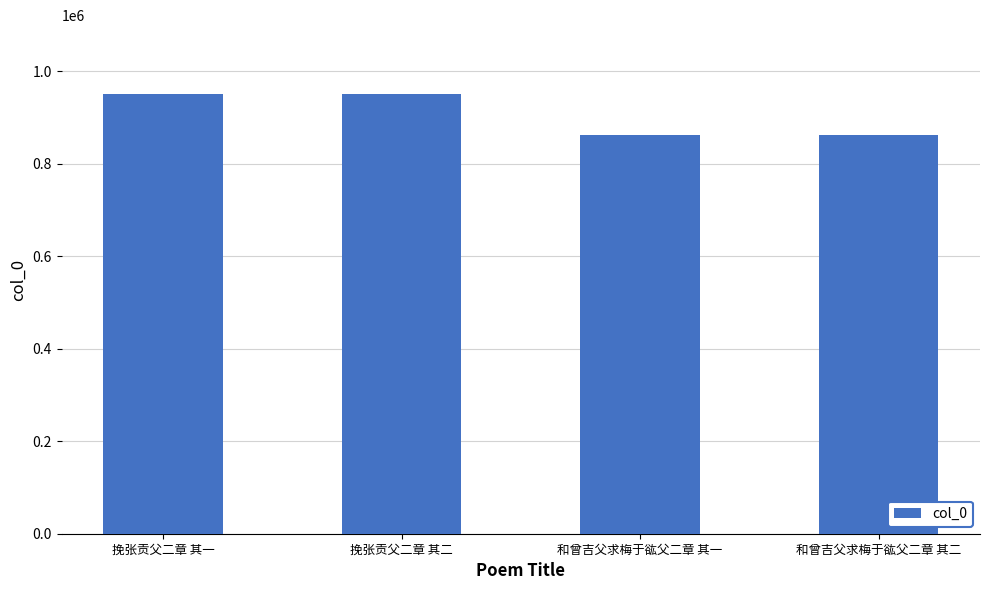

What is the label of the 2nd bar from the left?

挽张贡父二章 其二